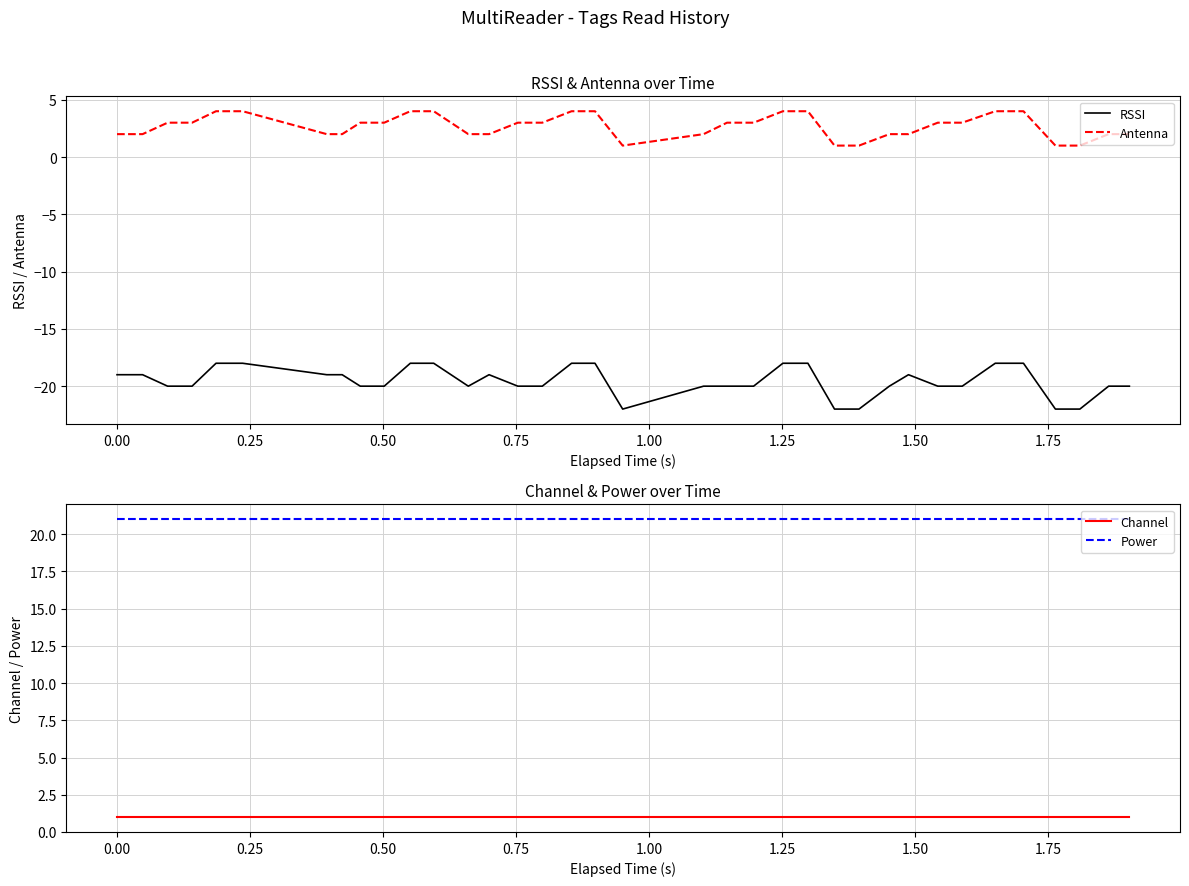

Does the chart display data point markers on the line(s)?

No